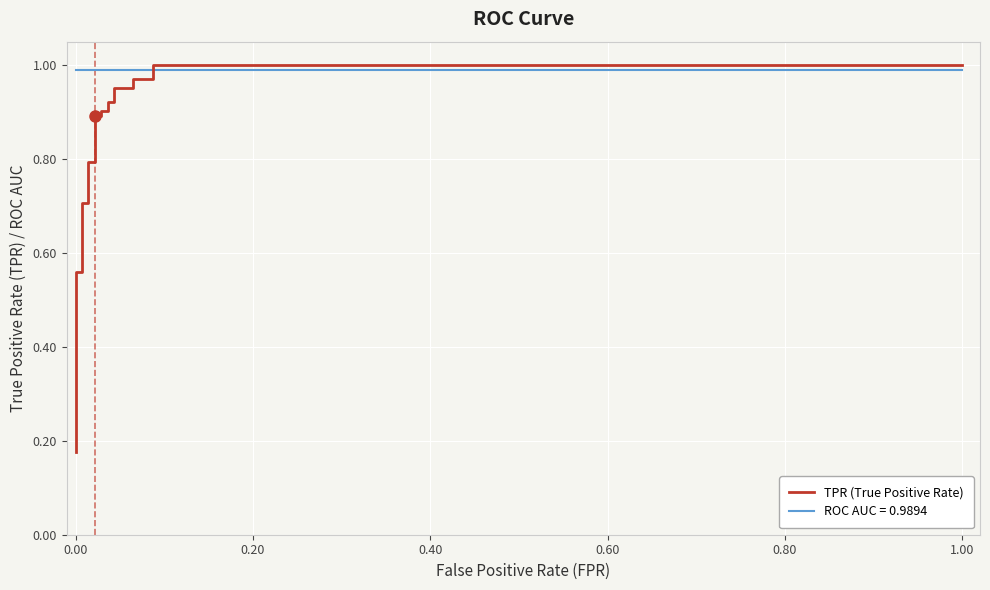

What is the value of the 14th point from the left?

0.9